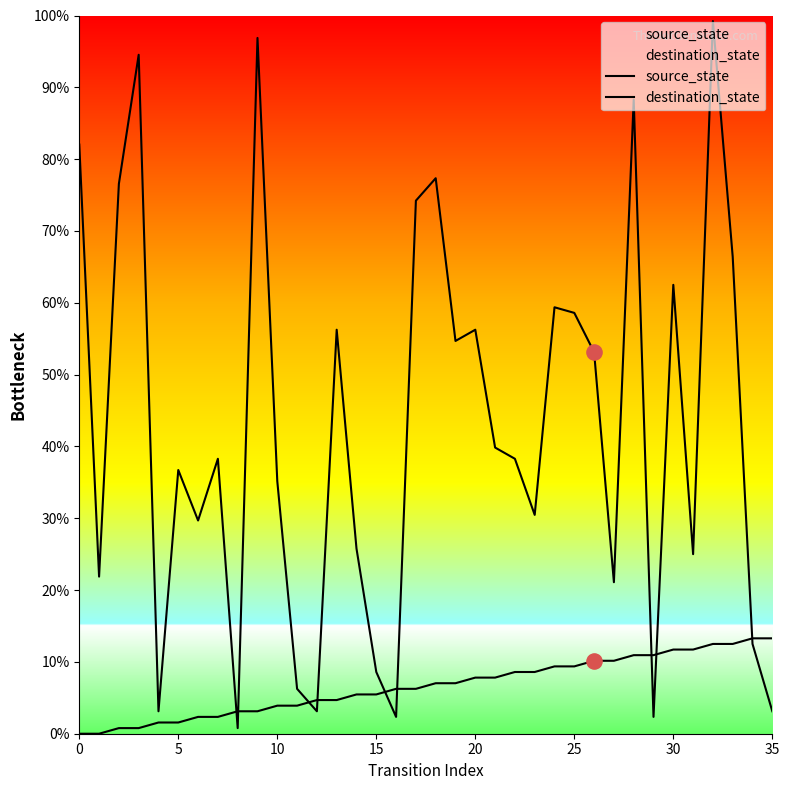

Which series has the largest total across all categories?

destination_state